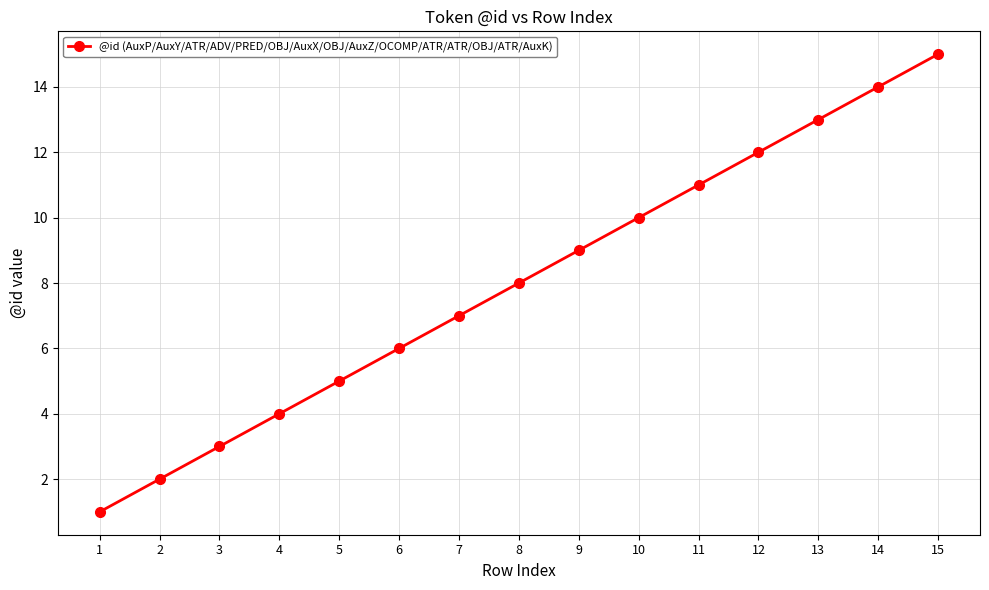

What is the sum of all values?

120